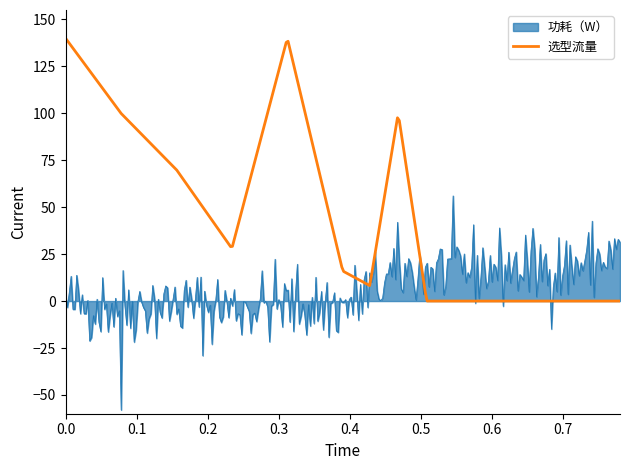

Does the chart display data point markers on the line(s)?

No